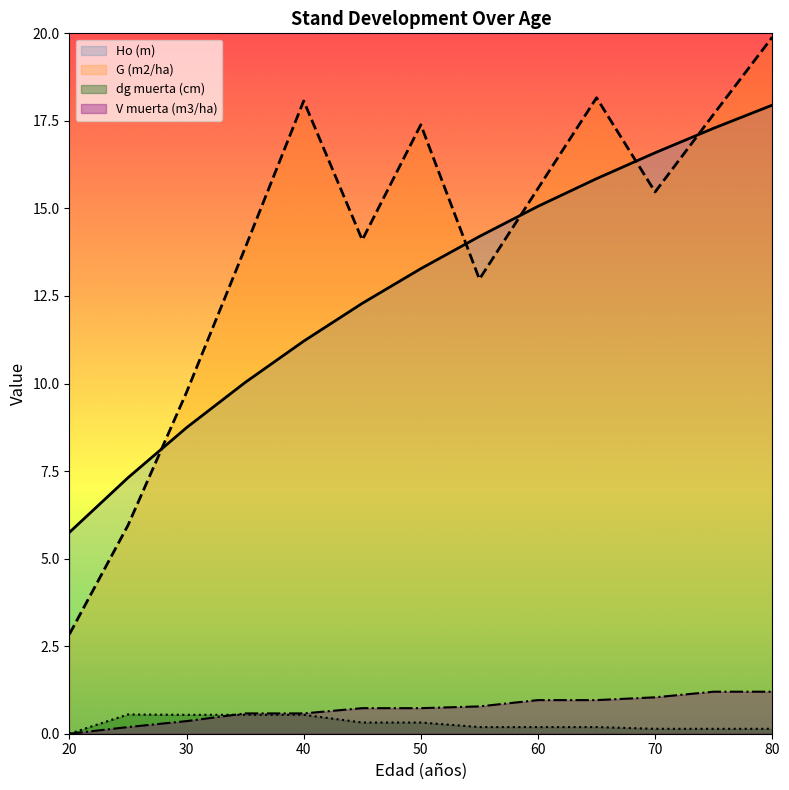

What is the average value of the G (m2/ha) series?

14.0